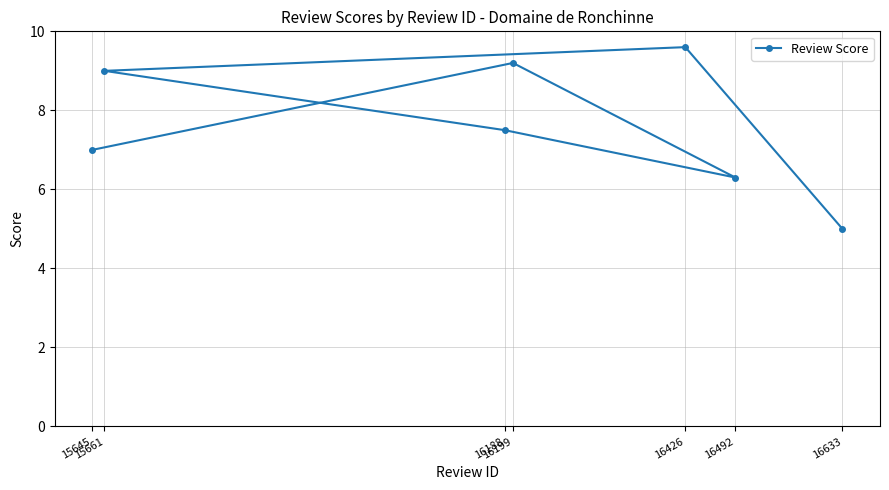

What is the greatest value displayed?

9.6